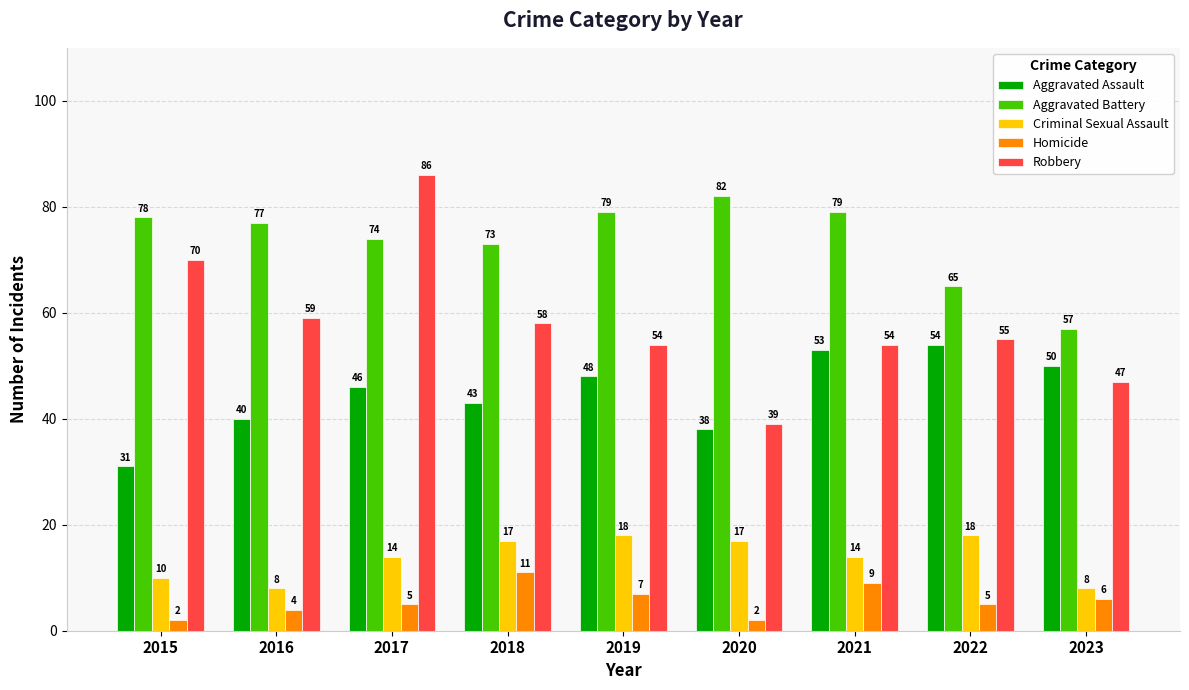

What is the difference between the Criminal Sexual Assault values at 2015 and 2019?

8